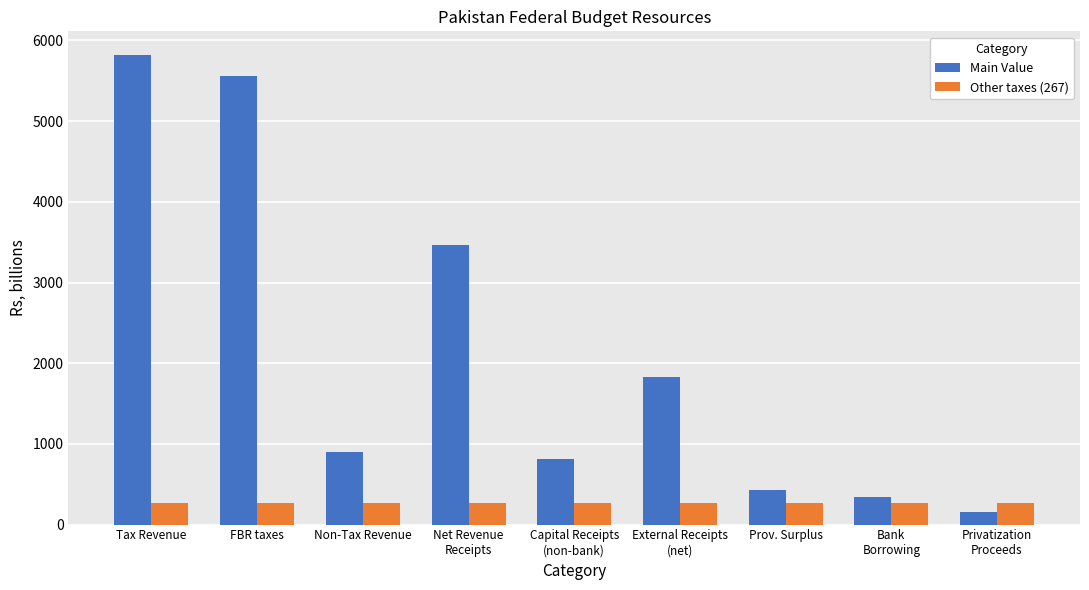

At which category does the chart reach its minimum across all series?

Privatization
Proceeds